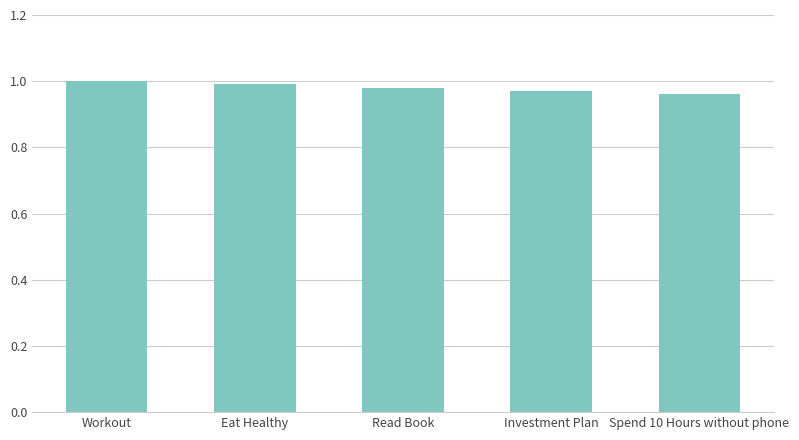

The chart shows a value of 0.3 at Spend 10 Hours without phone. True or false?

False